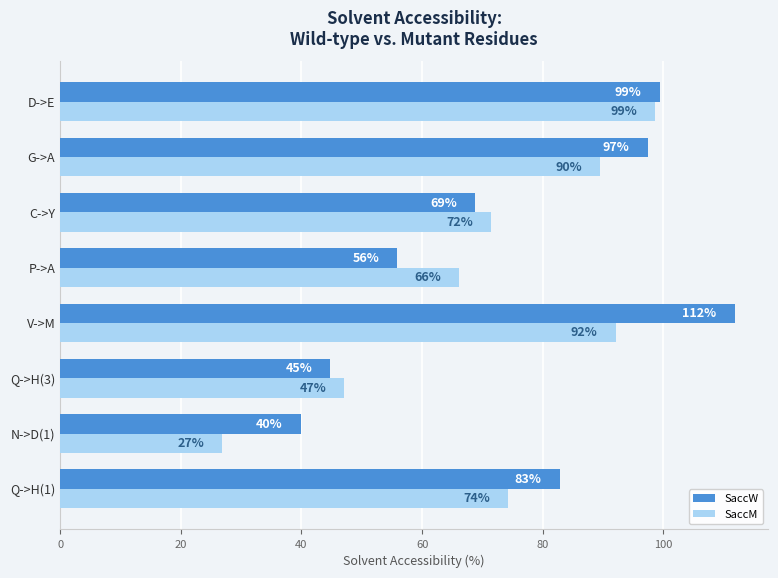

Which category has the highest value in the SaccM series?

D->E